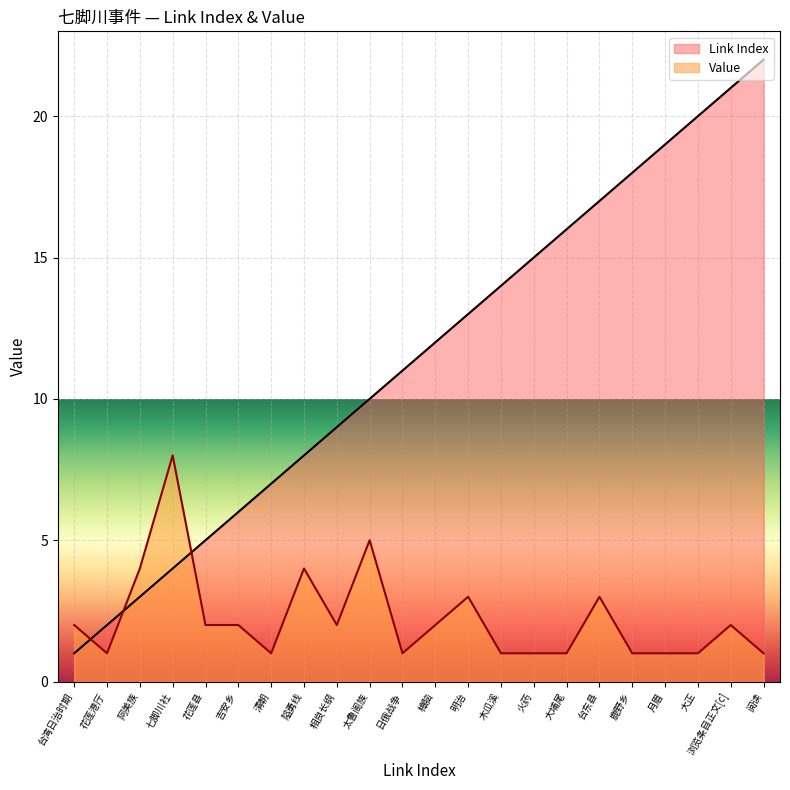

The value of Value at 樟脑 is 2. True or false?

True